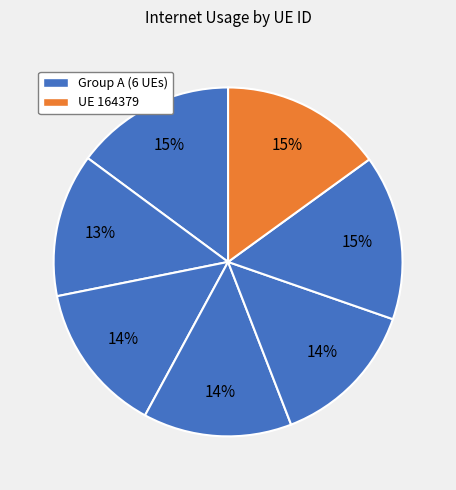

Count the number of slices in the pie.

7